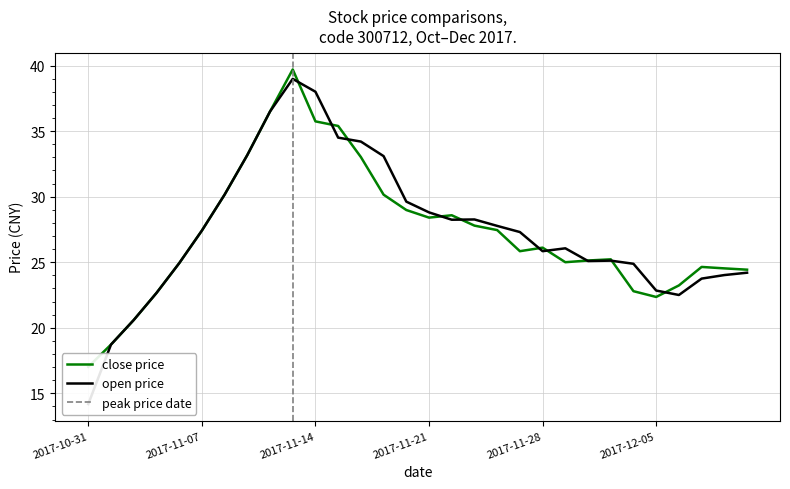

Which series has the largest total across all categories?

open